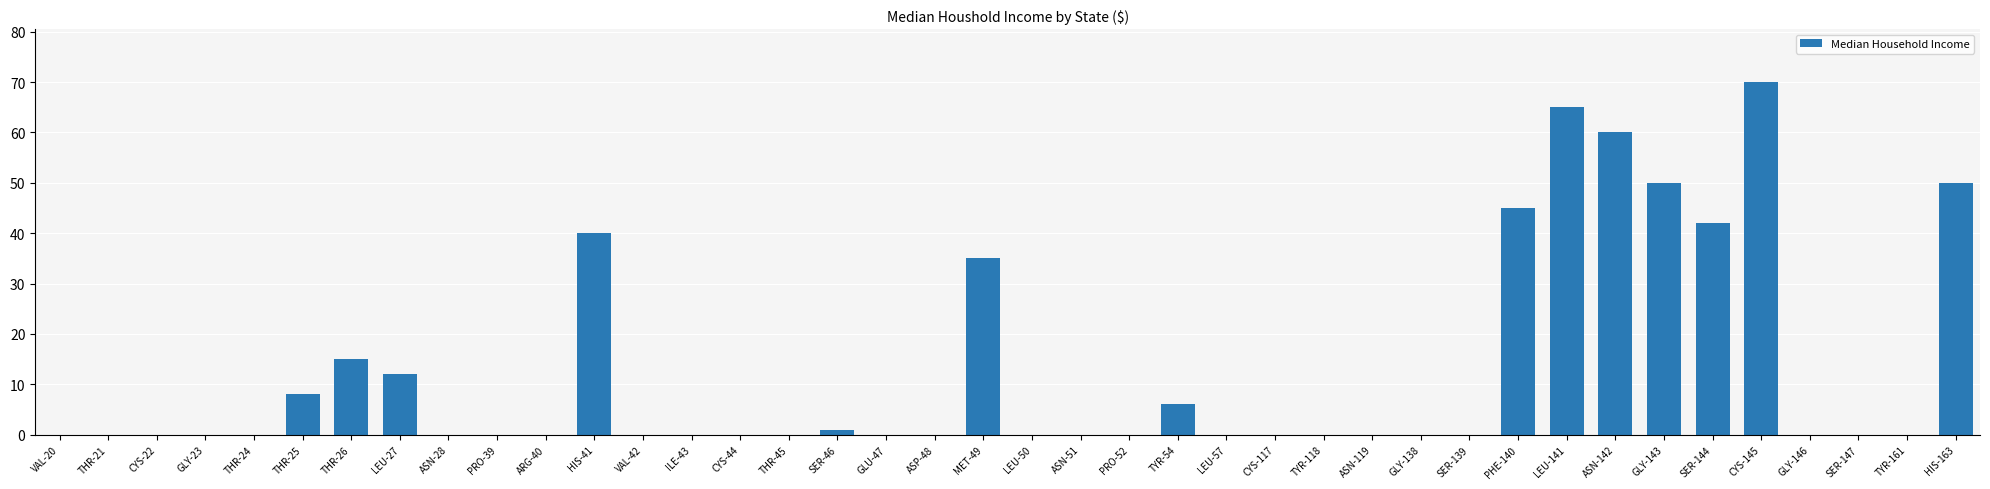

What is the change in value from THR-24 to HIS-41?

+40